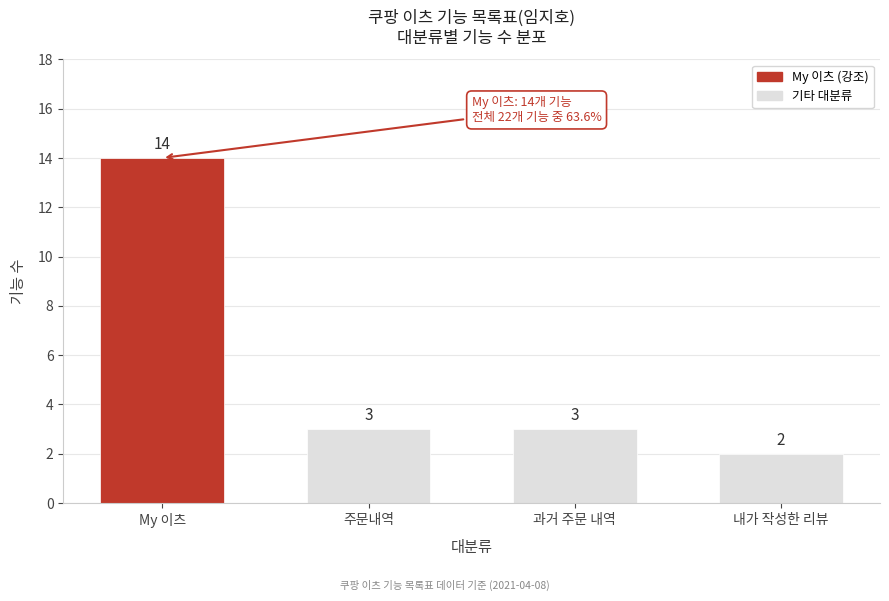

Reading left to right, what are all the values shown in this chart?

My 이츠=14	주문내역=3	과거 주문 내역=3	내가 작성한 리뷰=2